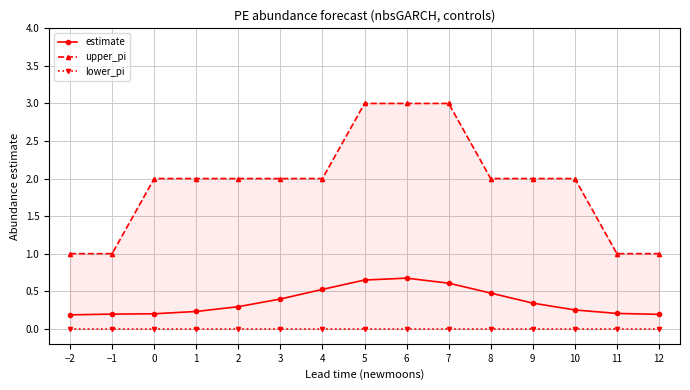

Which series has the largest range (max minus min)?

upper_pi